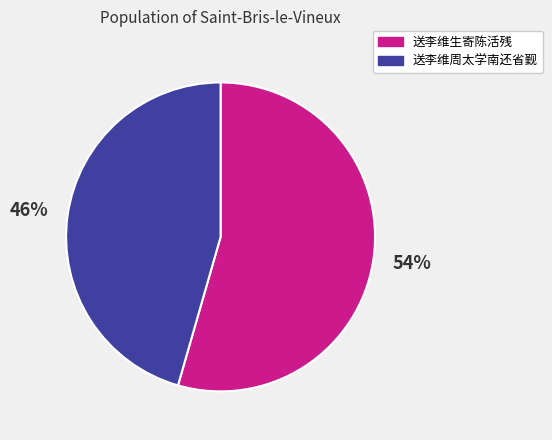

What is the largest slice in the pie chart?

送李维生寄陈活残